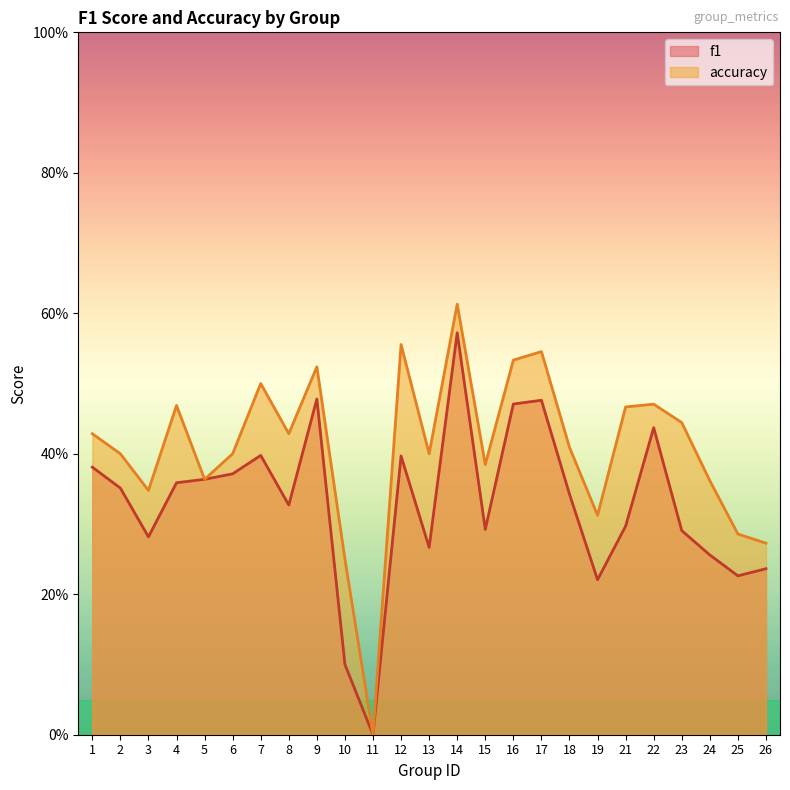

Which series changed the most between 22 and 25?

f1